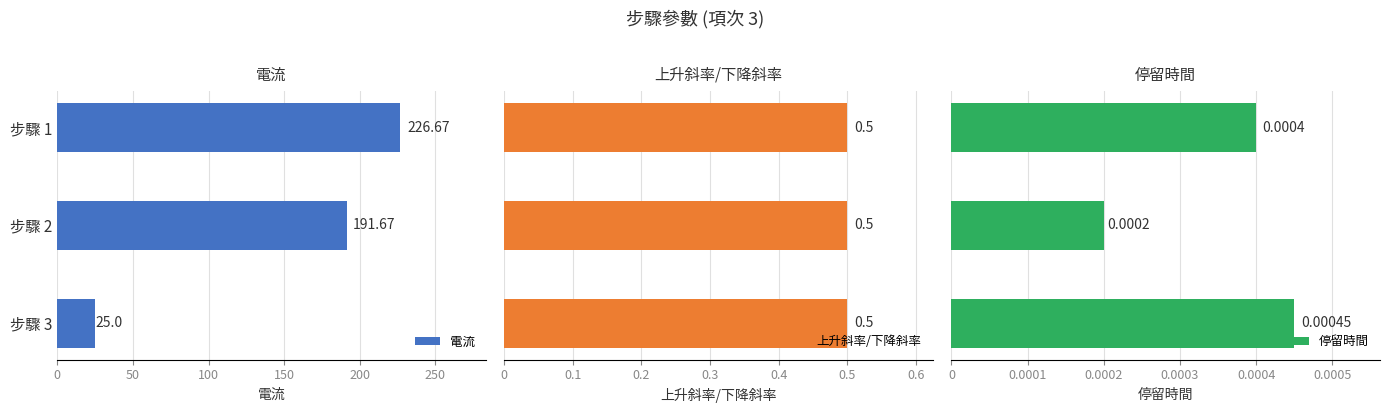

What is the sum of the 電流 values at 步驟 1 and 步驟 2?

418.3